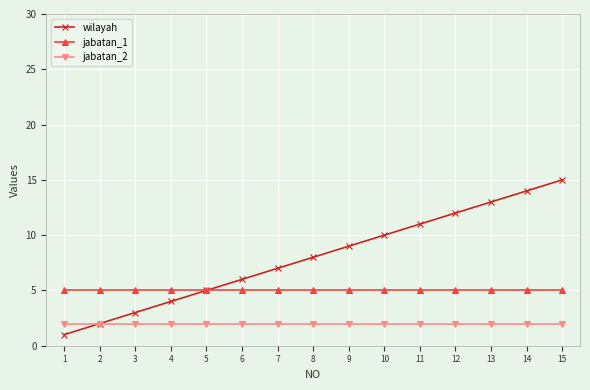

Reading right to left, extract all data points from this chart.

wilayah: 15	14	13	12	11	10	9	8	7	6	5	4	3	2	1
jabatan_1: 5	5	5	5	5	5	5	5	5	5	5	5	5	5	5
jabatan_2: 2	2	2	2	2	2	2	2	2	2	2	2	2	2	2